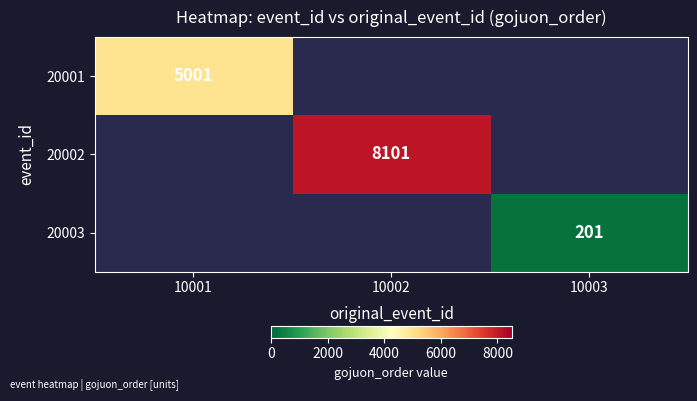

Which has a higher value, 10003 or 10001?

10001